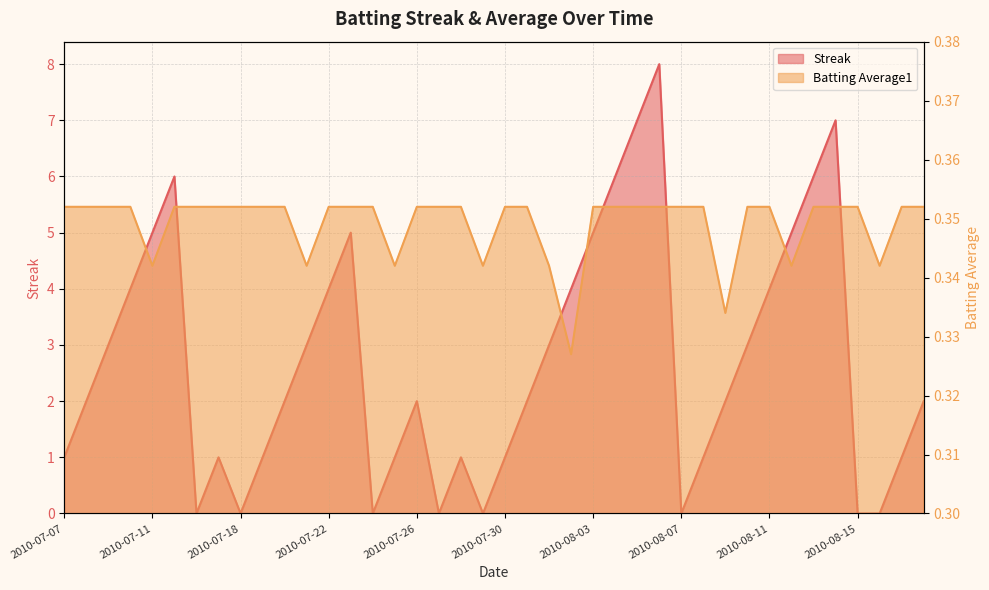

Between 2010-08-10 and 2010-07-24, which is larger?

2010-08-10